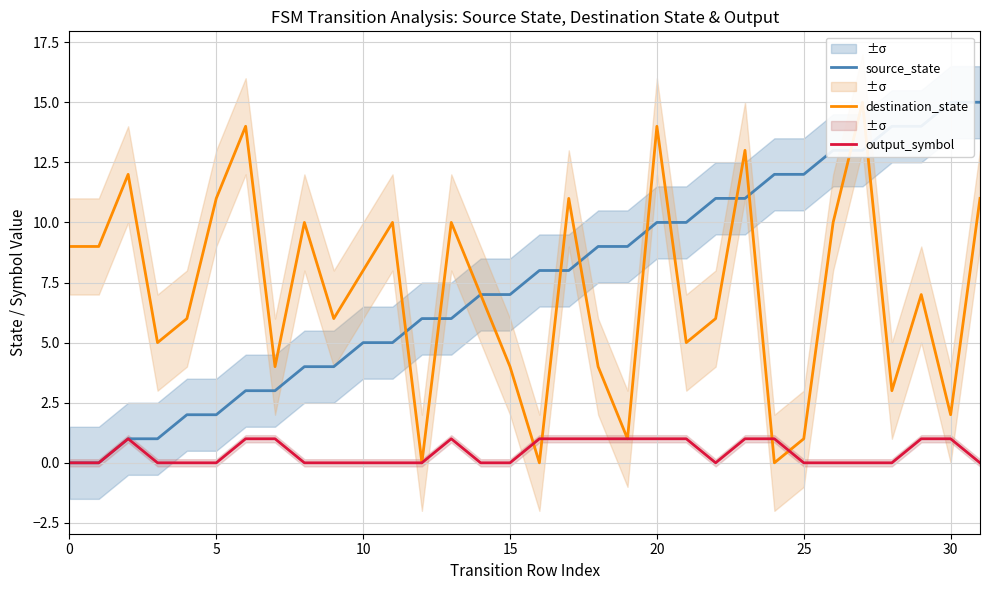

What is the label of the 23rd point from the right?

9